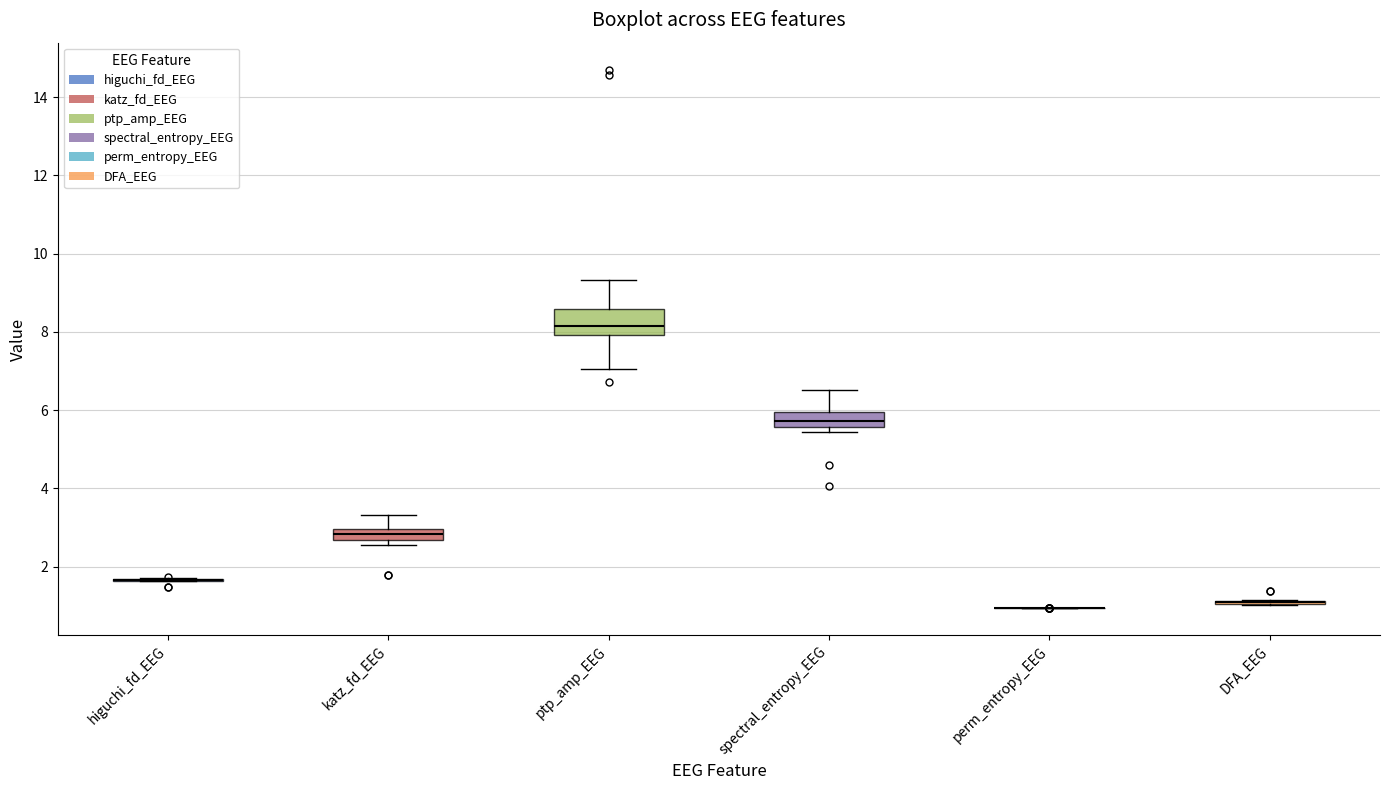

Where does the median line of the box for katz_fd_EEG sit on the y-axis? The values are not printed on the chart, so give them approximately, as read against the axis.

2.8